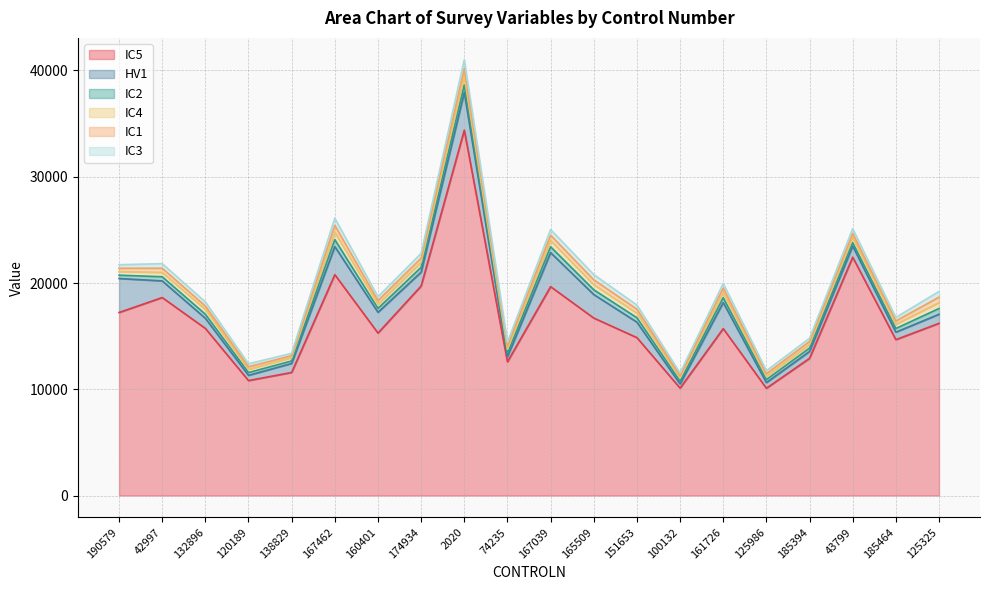

What value does the IC5 series have at 174934, to the nearest 50?

19700